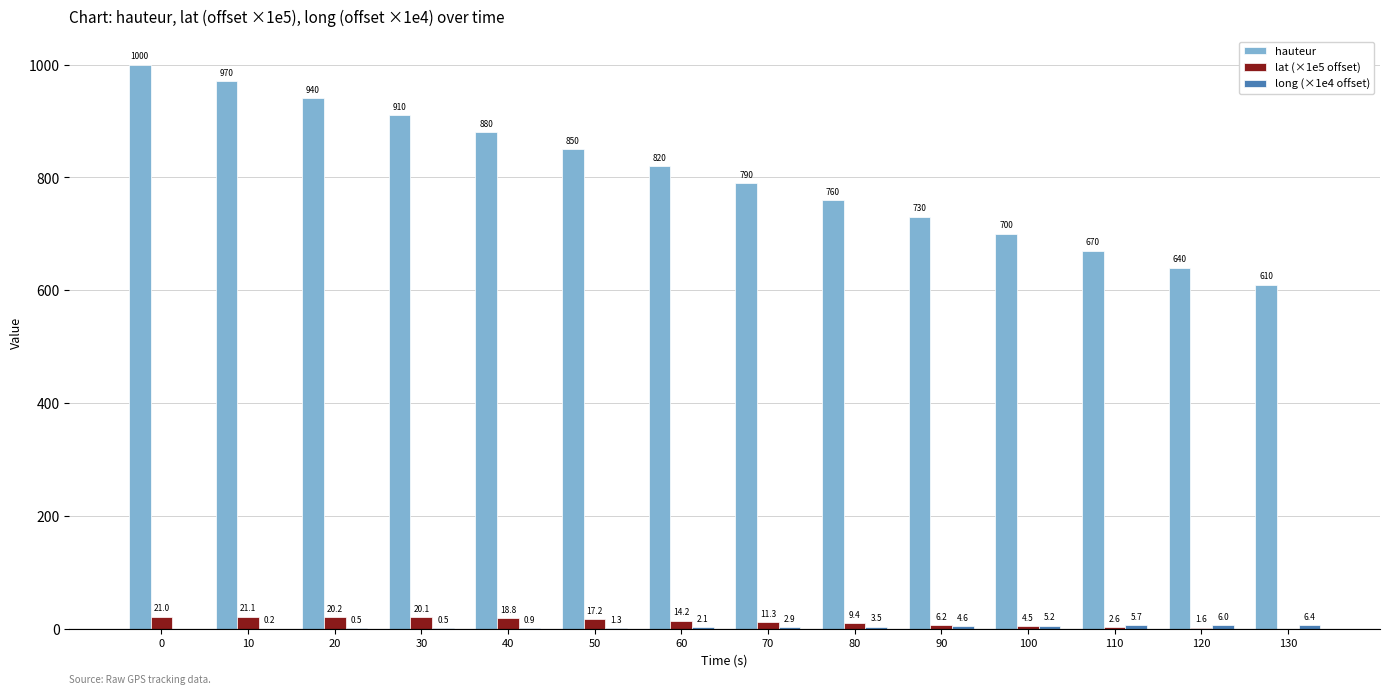

Which series has the largest total across all categories?

hauteur